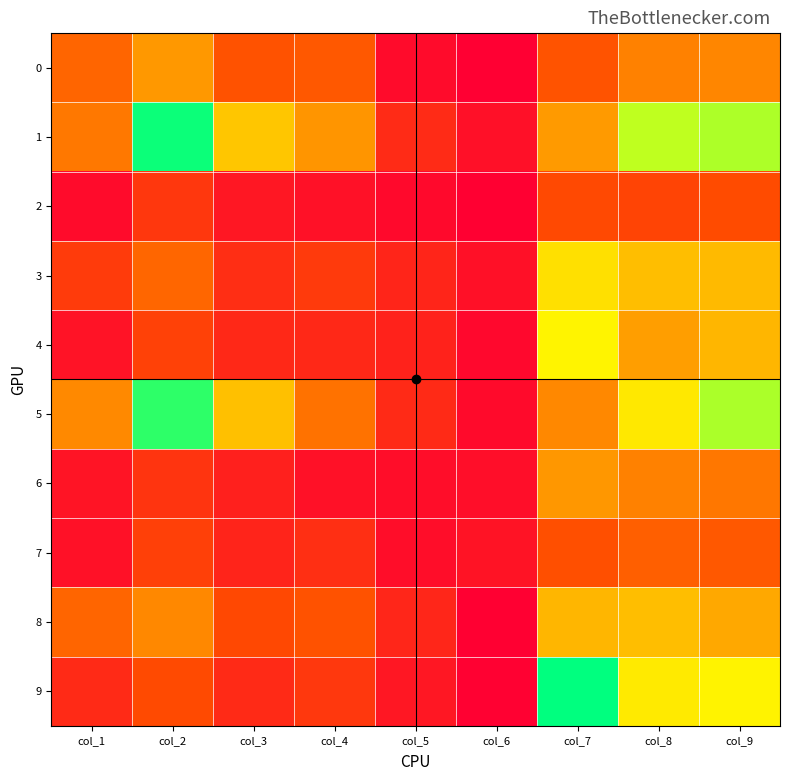

Reading left to right, transcribe all the data shown in this chart.

0: col_1=321	col_2=465	col_3=265	col_4=285	col_5=68	col_6=34	col_7=269	col_8=400	col_9=414
1: col_1=376	col_2=886	col_3=563	col_4=456	col_5=157	col_6=81	col_7=469	col_8=734	col_9=750
2: col_1=67	col_2=192	col_3=103	col_4=84	col_5=62	col_6=37	col_7=240	col_8=229	col_9=248
3: col_1=204	col_2=324	col_3=164	col_4=198	col_5=141	col_6=82	col_7=616	col_8=546	col_9=535
4: col_1=89	col_2=219	col_3=149	col_4=149	col_5=132	col_6=59	col_7=658	col_8=476	col_9=527
5: col_1=422	col_2=858	col_3=549	col_4=358	col_5=155	col_6=65	col_7=419	col_8=634	col_9=751
6: col_1=93	col_2=184	col_3=127	col_4=84	col_5=73	col_6=75	col_7=461	col_8=401	col_9=370
7: col_1=86	col_2=216	col_3=137	col_4=170	col_5=74	col_6=91	col_7=259	col_8=305	col_9=283
8: col_1=320	col_2=419	col_3=238	col_4=267	col_5=142	col_6=37	col_7=528	col_8=545	col_9=499
9: col_1=154	col_2=246	col_3=154	col_4=194	col_5=100	col_6=39	col_7=897	col_8=638	col_9=656